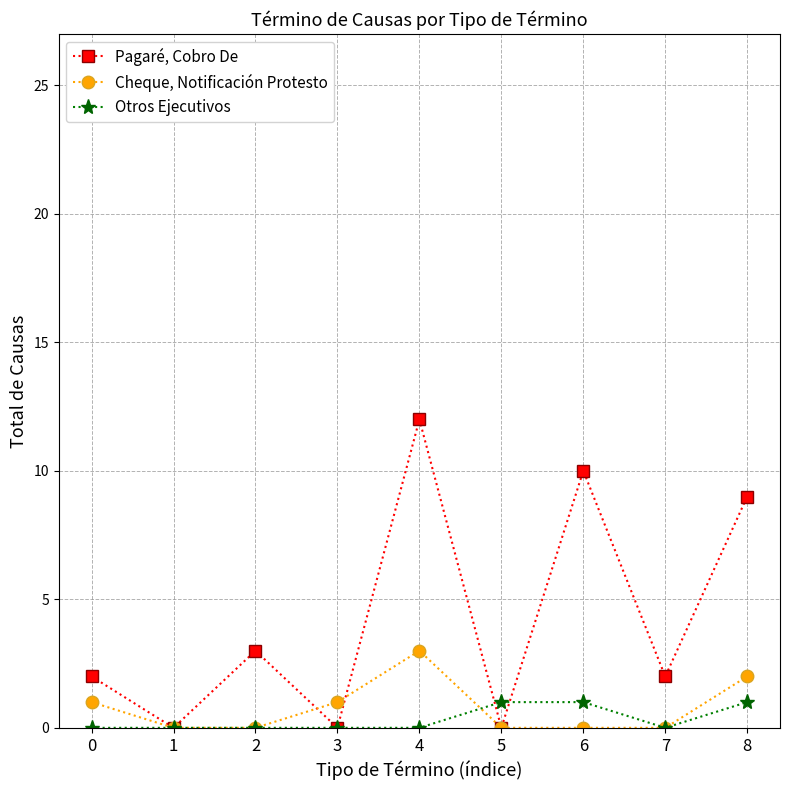

What is the difference between the second highest and minimum values in the Cheque, Notificación Protesto series?

2